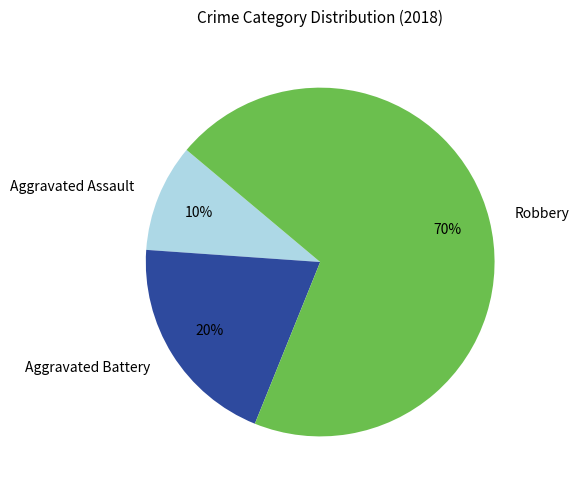

Is the sum of Aggravated Assault and Aggravated Battery greater than half?

No